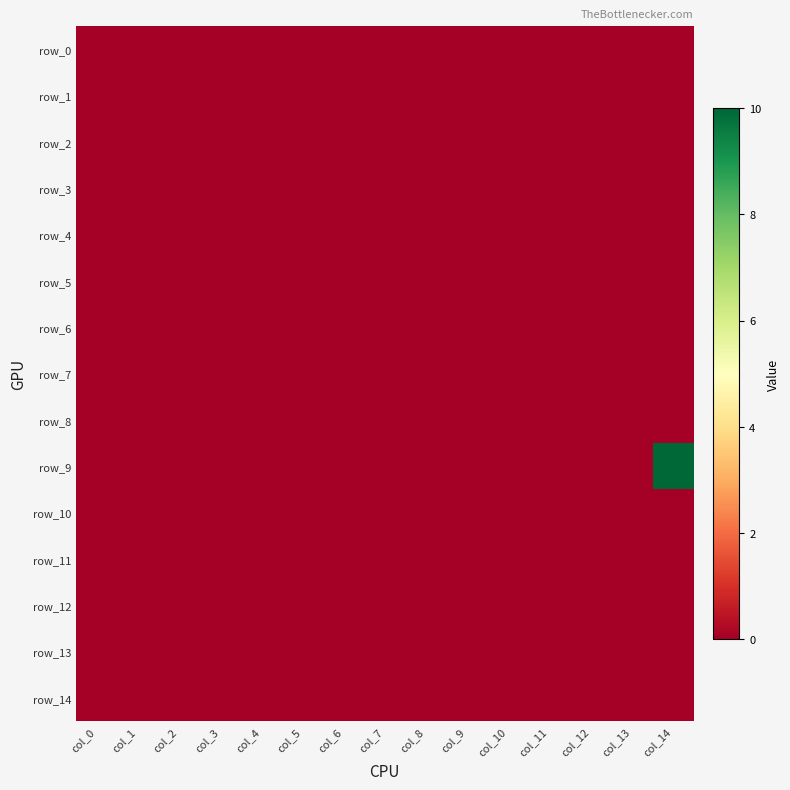

Reading left to right, transcribe all the data shown in this chart.

row_0: col_0=0	col_1=0	col_2=0	col_3=0	col_4=0	col_5=0	col_6=0	col_7=0	col_8=0	col_9=0	col_10=0	col_11=0	col_12=0	col_13=0	col_14=0
row_1: col_0=0	col_1=0	col_2=0	col_3=0	col_4=0	col_5=0	col_6=0	col_7=0	col_8=0	col_9=0	col_10=0	col_11=0	col_12=0	col_13=0	col_14=0
row_2: col_0=0	col_1=0	col_2=0	col_3=0	col_4=0	col_5=0	col_6=0	col_7=0	col_8=0	col_9=0	col_10=0	col_11=0	col_12=0	col_13=0	col_14=0
row_3: col_0=0	col_1=0	col_2=0	col_3=0	col_4=0	col_5=0	col_6=0	col_7=0	col_8=0	col_9=0	col_10=0	col_11=0	col_12=0	col_13=0	col_14=0
row_4: col_0=0	col_1=0	col_2=0	col_3=0	col_4=0	col_5=0	col_6=0	col_7=0	col_8=0	col_9=0	col_10=0	col_11=0	col_12=0	col_13=0	col_14=0
row_5: col_0=0	col_1=0	col_2=0	col_3=0	col_4=0	col_5=0	col_6=0	col_7=0	col_8=0	col_9=0	col_10=0	col_11=0	col_12=0	col_13=0	col_14=0
row_6: col_0=0	col_1=0	col_2=0	col_3=0	col_4=0	col_5=0	col_6=0	col_7=0	col_8=0	col_9=0	col_10=0	col_11=0	col_12=0	col_13=0	col_14=0
row_7: col_0=0	col_1=0	col_2=0	col_3=0	col_4=0	col_5=0	col_6=0	col_7=0	col_8=0	col_9=0	col_10=0	col_11=0	col_12=0	col_13=0	col_14=0
row_8: col_0=0	col_1=0	col_2=0	col_3=0	col_4=0	col_5=0	col_6=0	col_7=0	col_8=0	col_9=0	col_10=0	col_11=0	col_12=0	col_13=0	col_14=0
row_9: col_0=0	col_1=0	col_2=0	col_3=0	col_4=0	col_5=0	col_6=0	col_7=0	col_8=0	col_9=0	col_10=0	col_11=0	col_12=0	col_13=0	col_14=10
row_10: col_0=0	col_1=0	col_2=0	col_3=0	col_4=0	col_5=0	col_6=0	col_7=0	col_8=0	col_9=0	col_10=0	col_11=0	col_12=0	col_13=0	col_14=0
row_11: col_0=0	col_1=0	col_2=0	col_3=0	col_4=0	col_5=0	col_6=0	col_7=0	col_8=0	col_9=0	col_10=0	col_11=0	col_12=0	col_13=0	col_14=0
row_12: col_0=0	col_1=0	col_2=0	col_3=0	col_4=0	col_5=0	col_6=0	col_7=0	col_8=0	col_9=0	col_10=0	col_11=0	col_12=0	col_13=0	col_14=0
row_13: col_0=0	col_1=0	col_2=0	col_3=0	col_4=0	col_5=0	col_6=0	col_7=0	col_8=0	col_9=0	col_10=0	col_11=0	col_12=0	col_13=0	col_14=0
row_14: col_0=0	col_1=0	col_2=0	col_3=0	col_4=0	col_5=0	col_6=0	col_7=0	col_8=0	col_9=0	col_10=0	col_11=0	col_12=0	col_13=0	col_14=0